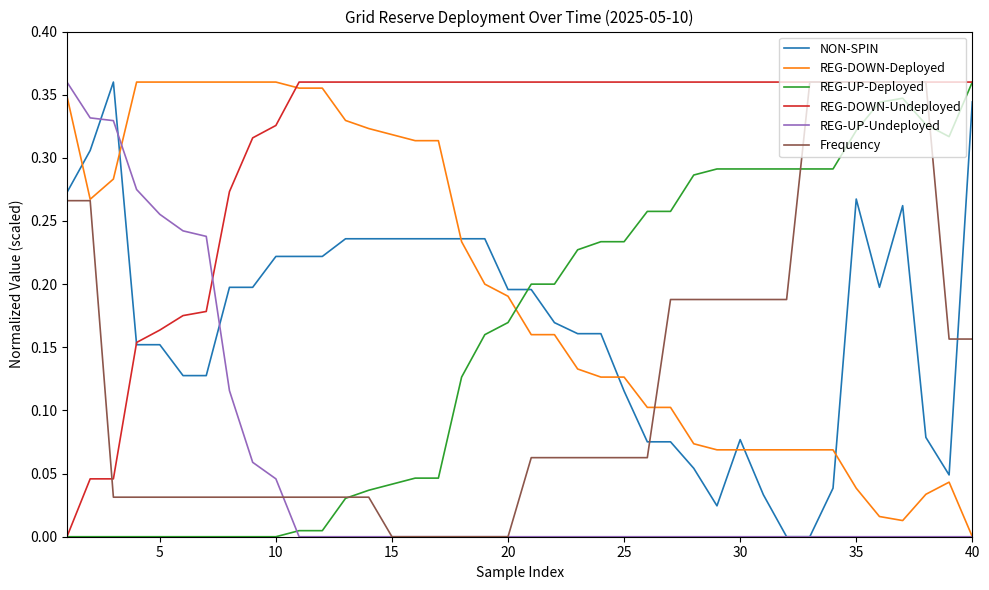

How many times do NON-SPIN and REG-UP-Deployed cross each other?

1